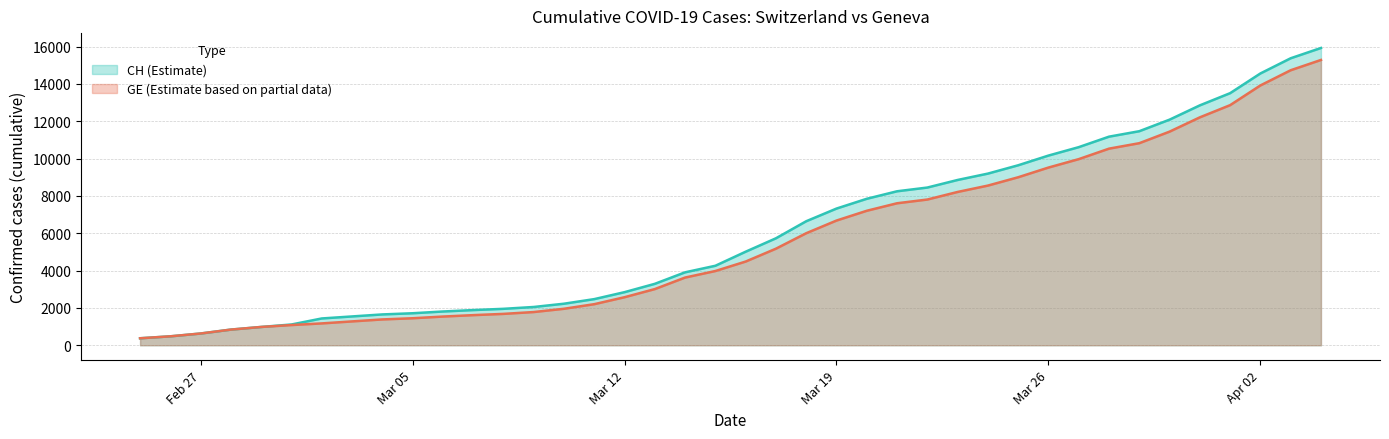

What is the label of the 12th point from the right?

2020-03-24